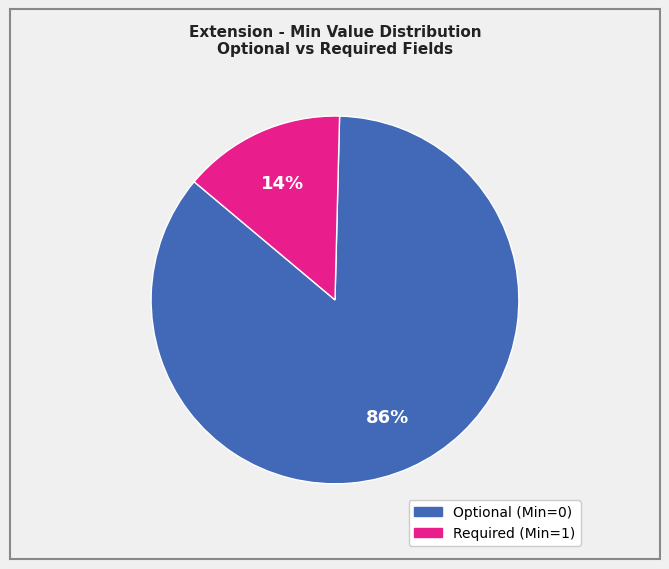

How many segments does this pie chart have?

2